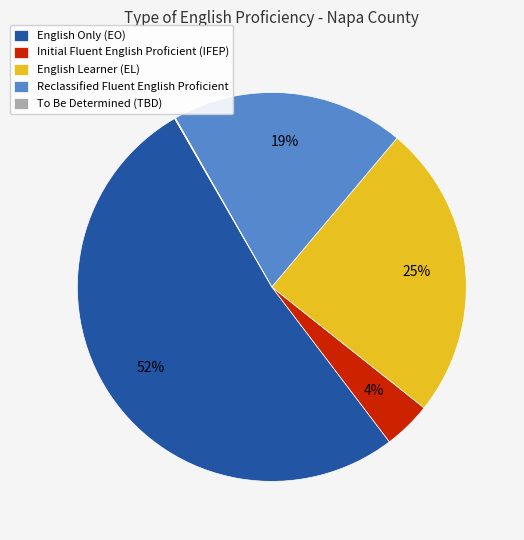

To the nearest percent, what is the average slice percentage?

20%